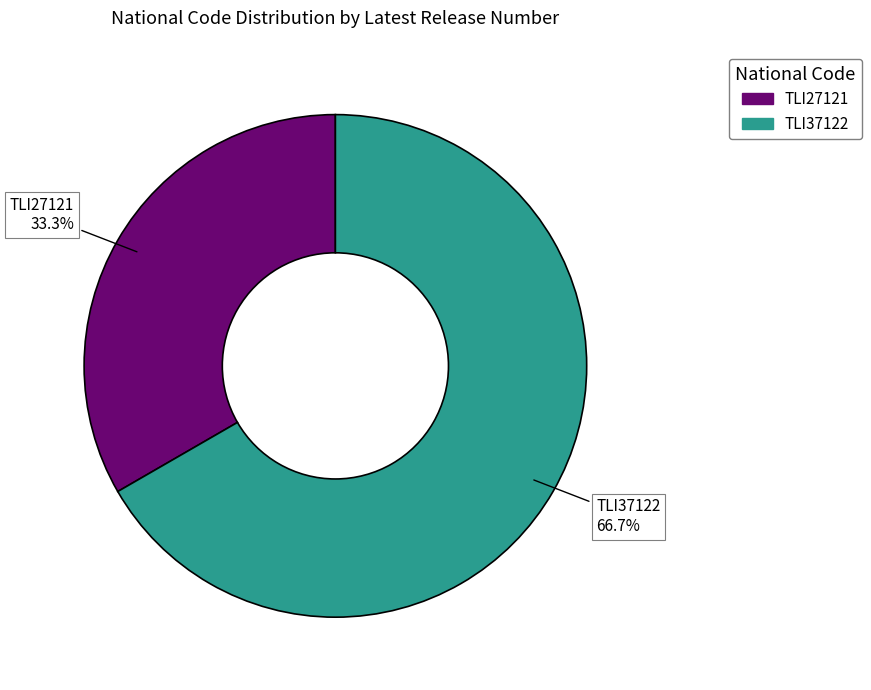

Count the number of slices in the pie.

2